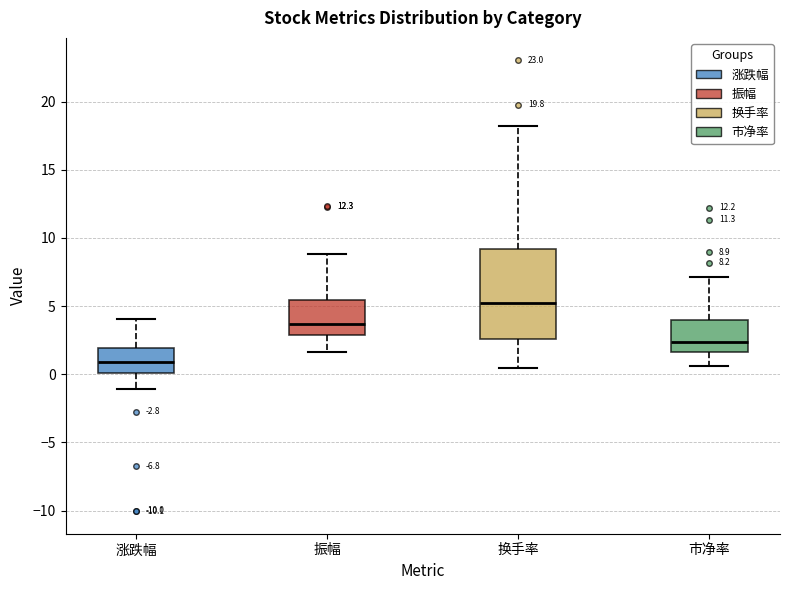

Comparing the boxes themselves (not the whiskers), which one is the tallest?

换手率